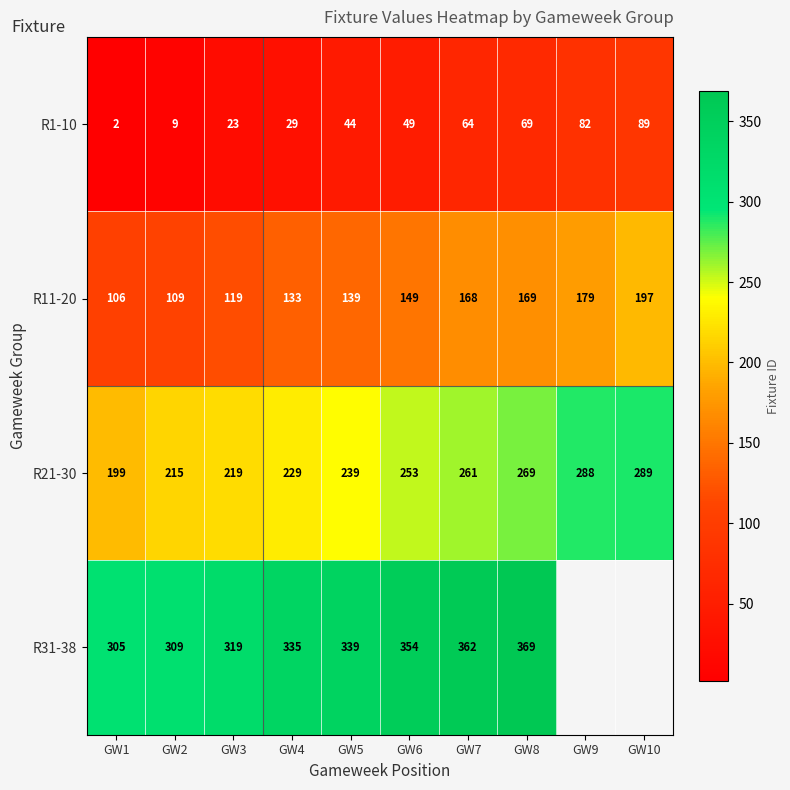

What is the sum of all R1-10 values?

460